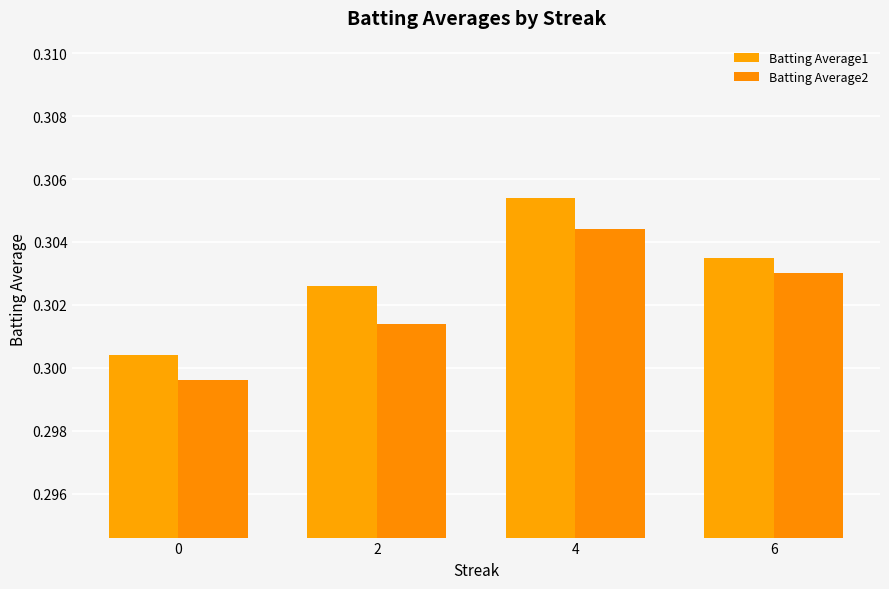

At which category does the chart reach its peak across all series?

4